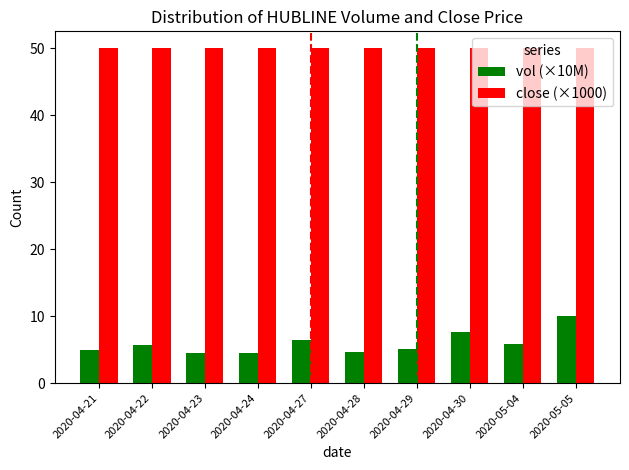

Are the bars grouped side by side (vs. stacked)?

Yes